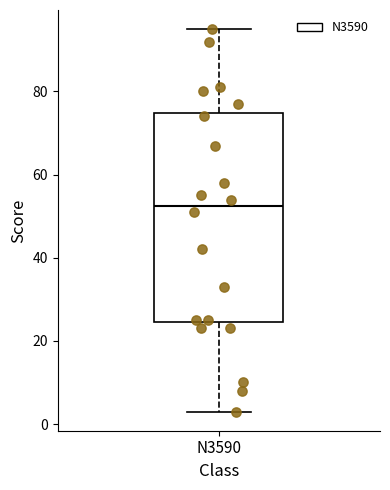

Where does the lower whisker of the box for N3590 end on the y-axis? The values are not printed on the chart, so give them approximately, as read against the axis.

4